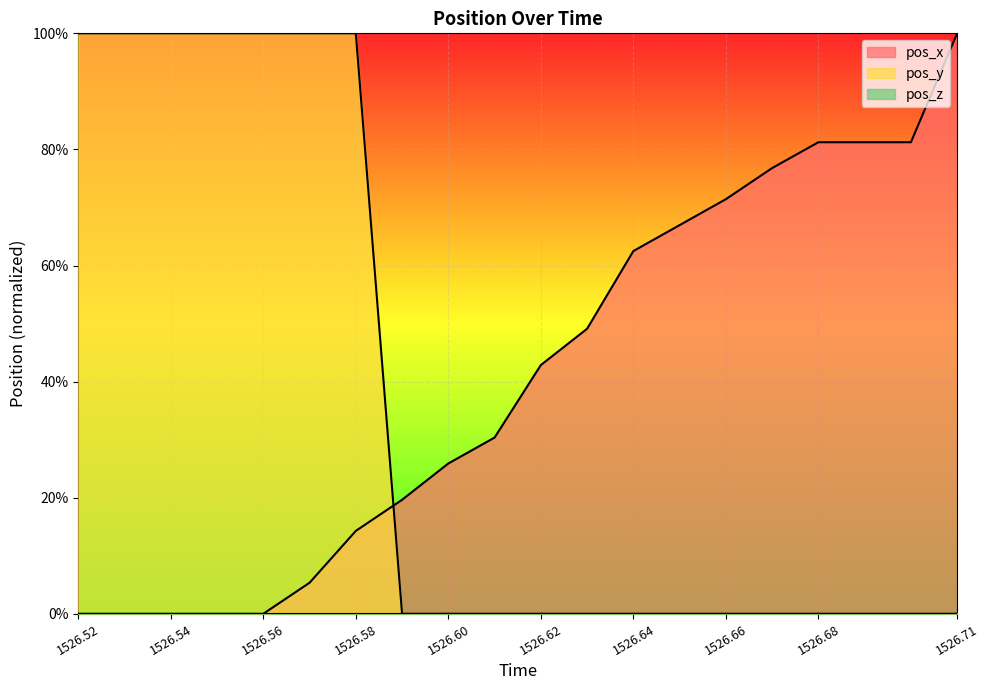

What is the label of the 20th point from the left?

1526.71